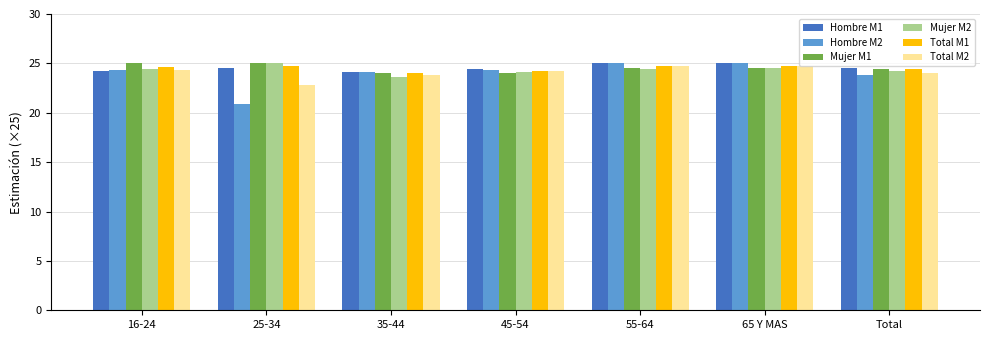

The Hombre M2 series shows 33.9 at 55-64. True or false?

False